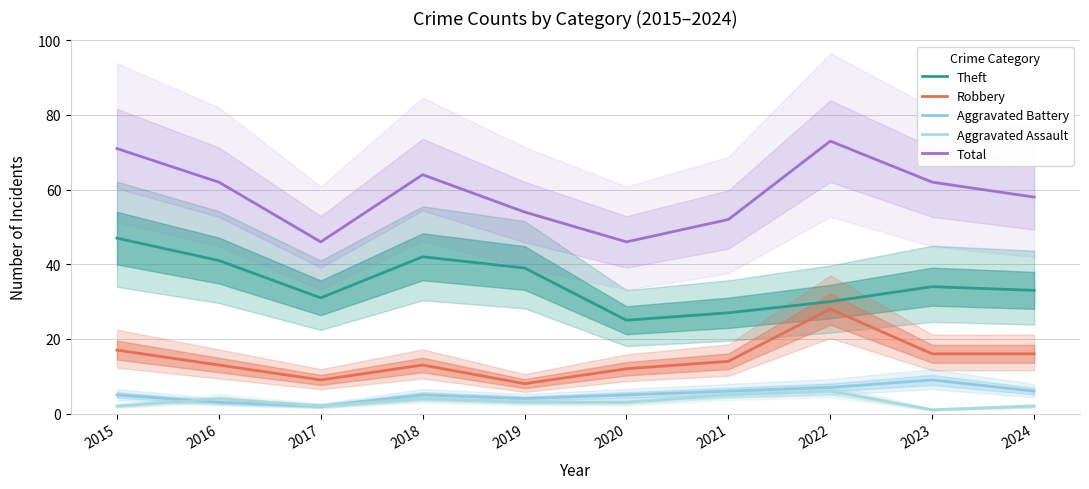

List the series in order of their peak value, lowest first.

Aggravated Assault, Aggravated Battery, Robbery, Theft, Total